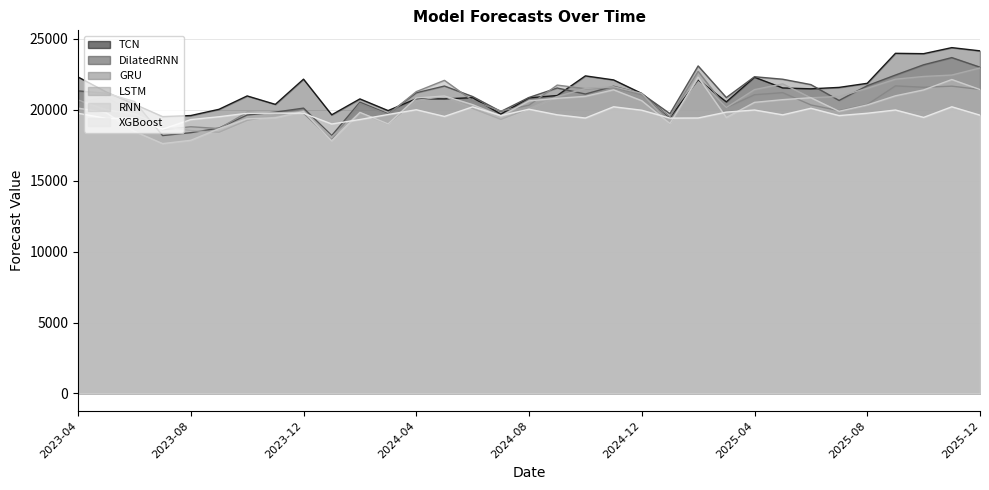

Which series has the largest range (max minus min)?

DilatedRNN